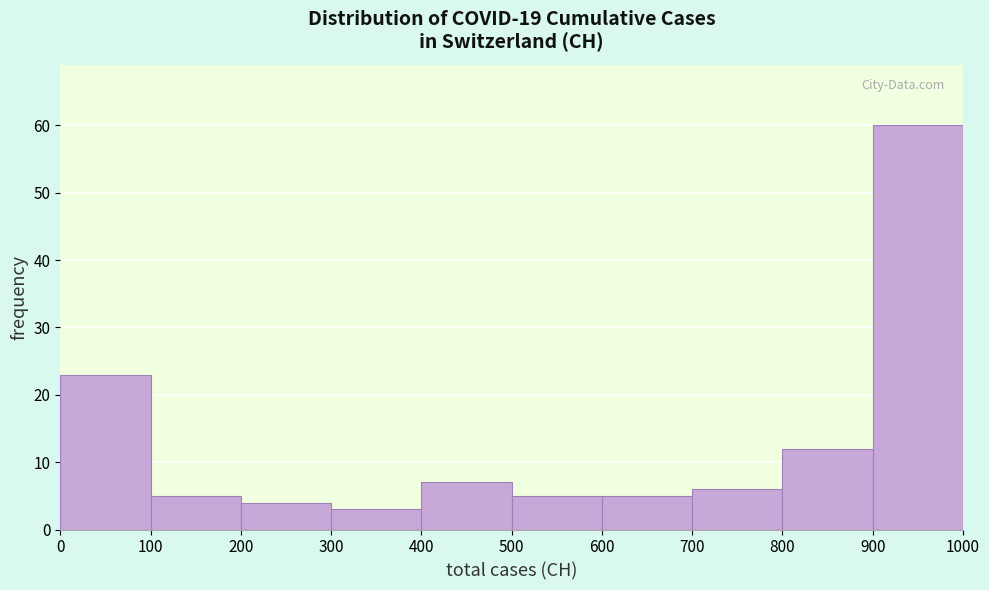

Over which range of the x-axis is the bar tallest?

900 to 1000